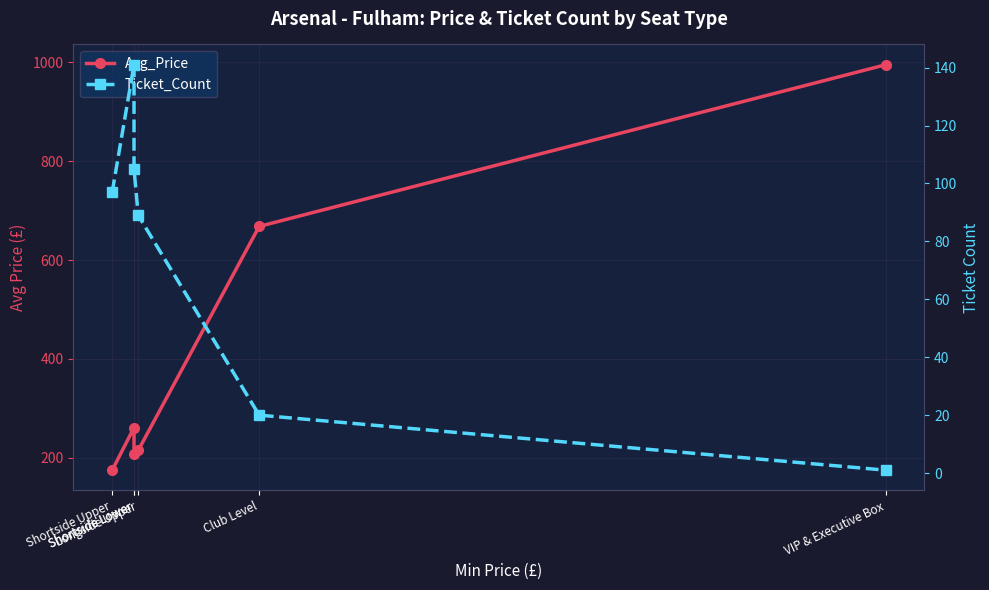

How many categories are shown in the chart?

6